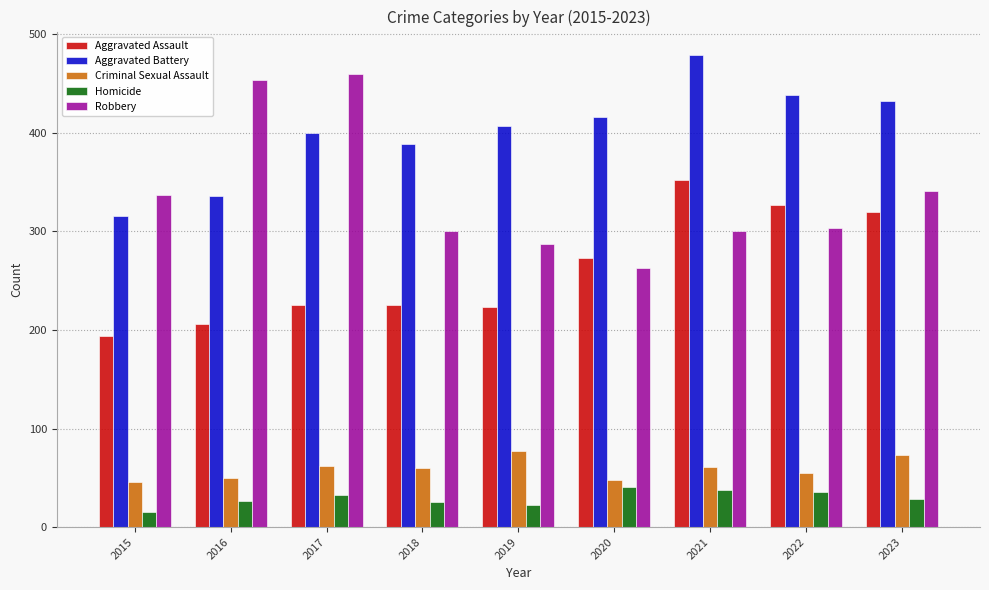

What is the value of the Homicide bar at the 4th from the left?

25